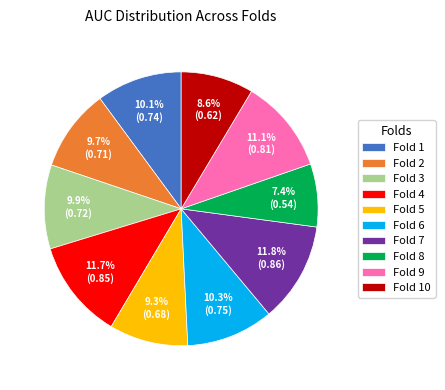

What percentage is the Fold 3 slice, to the nearest percent?

10%